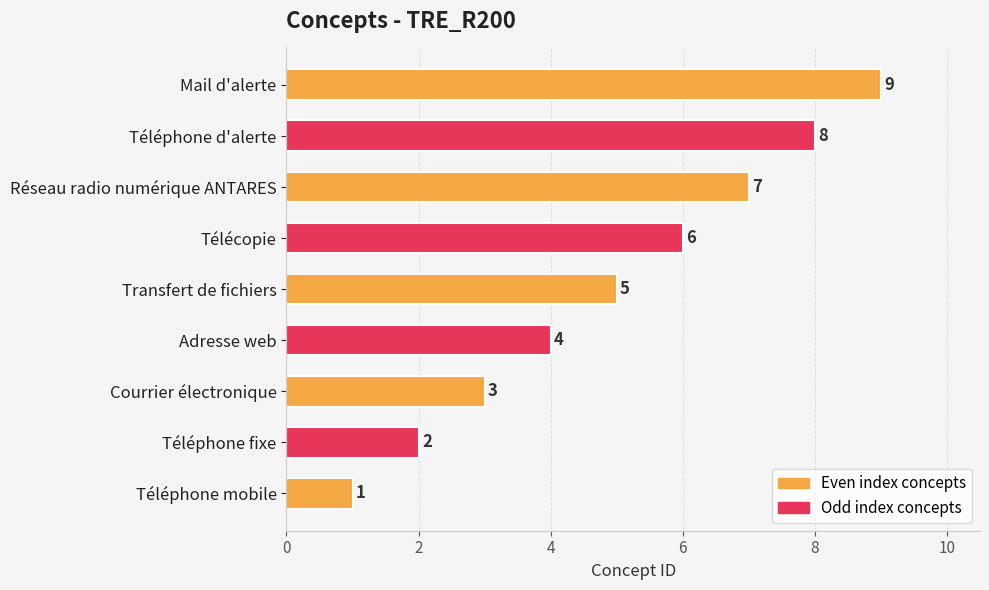

Where is the data nearest to the value 5?

Transfert de fichiers